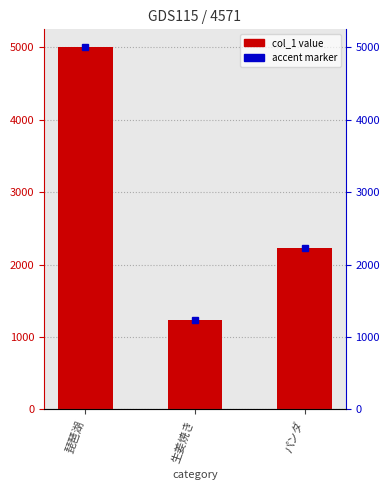

What is the difference between the maximum and second lowest values?

2778